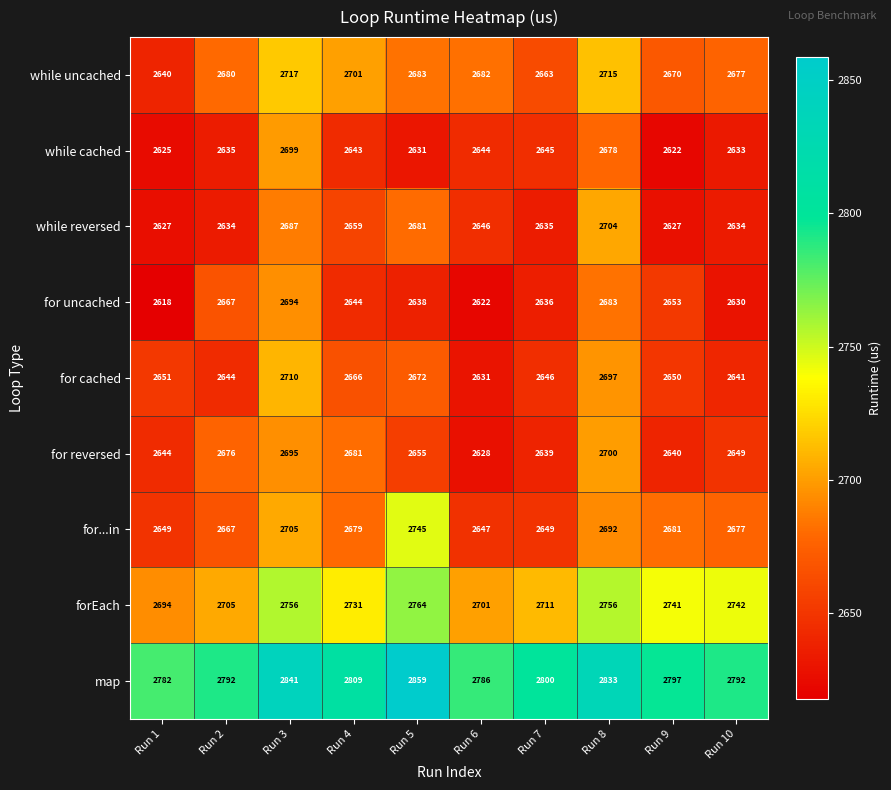

Where is forEach nearest to the value 2729?

Run 4